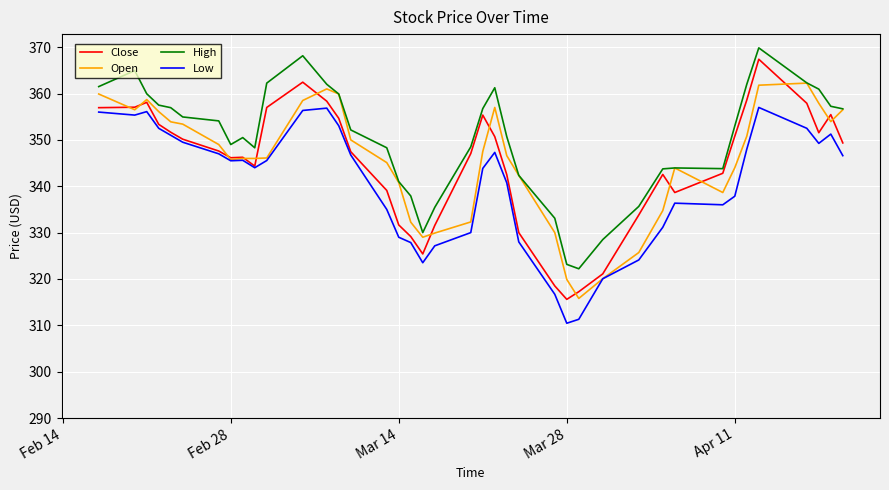

Which series has the largest total across all categories?

High